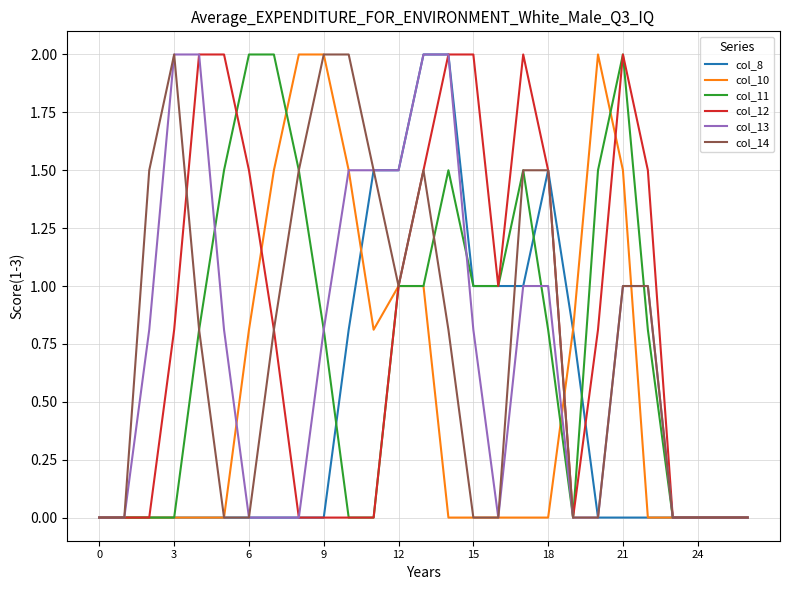

What is the maximum value shown in the chart?

2.0